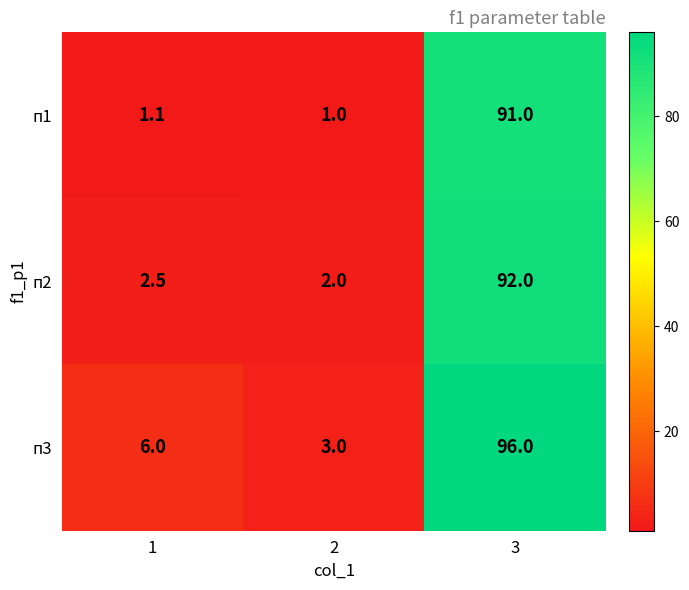

What is the minimum value for п3?

3.0